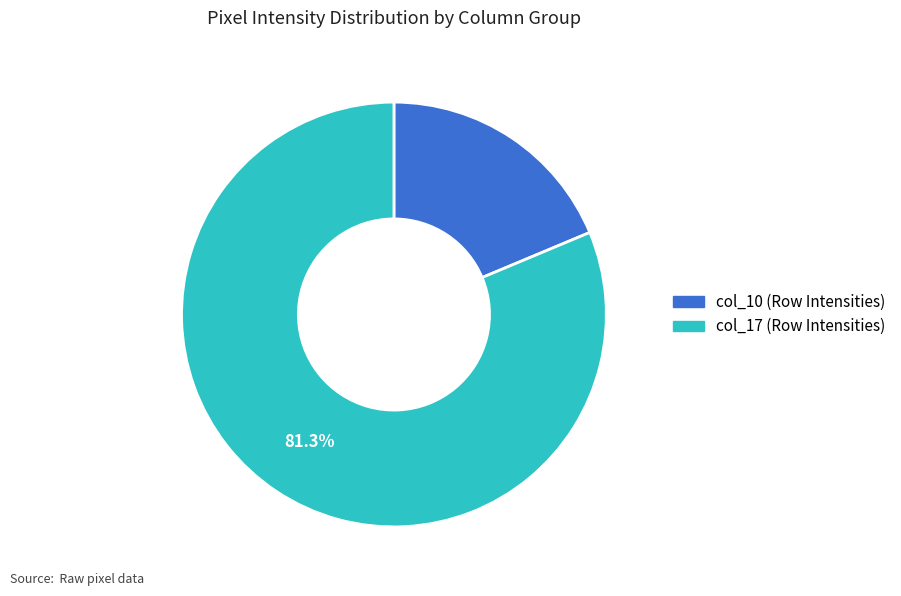

Does any single category account for the majority?

Yes